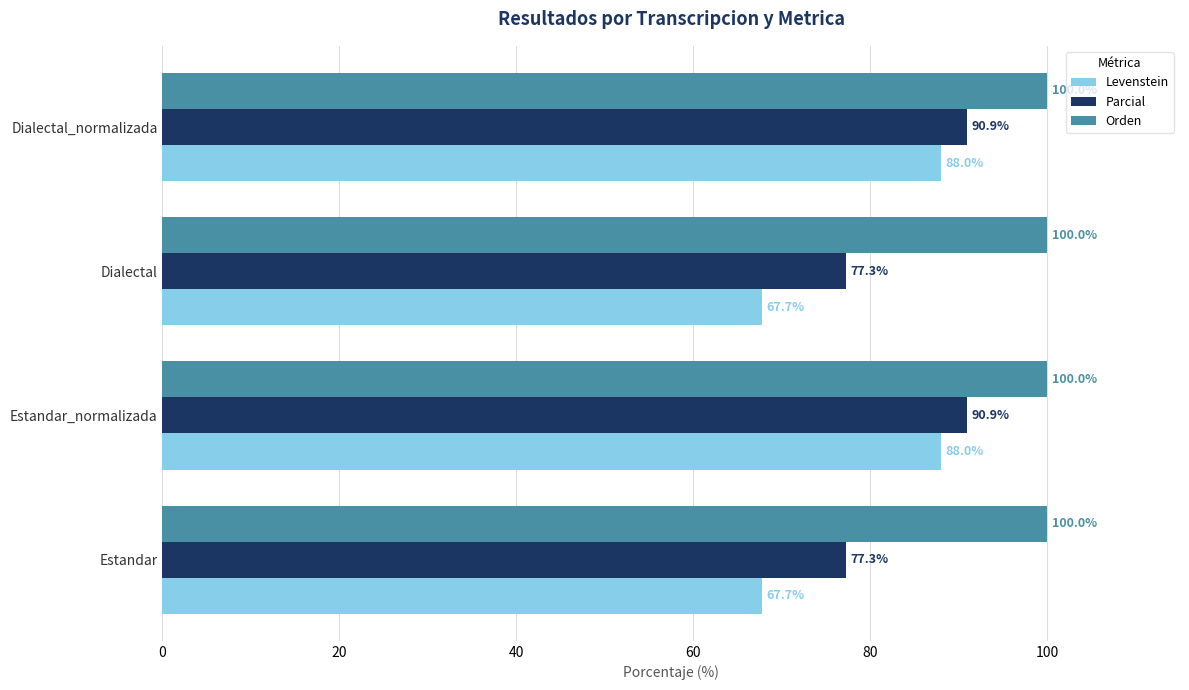

What is the difference between the second highest and minimum values in the Levenstein series?

20.3